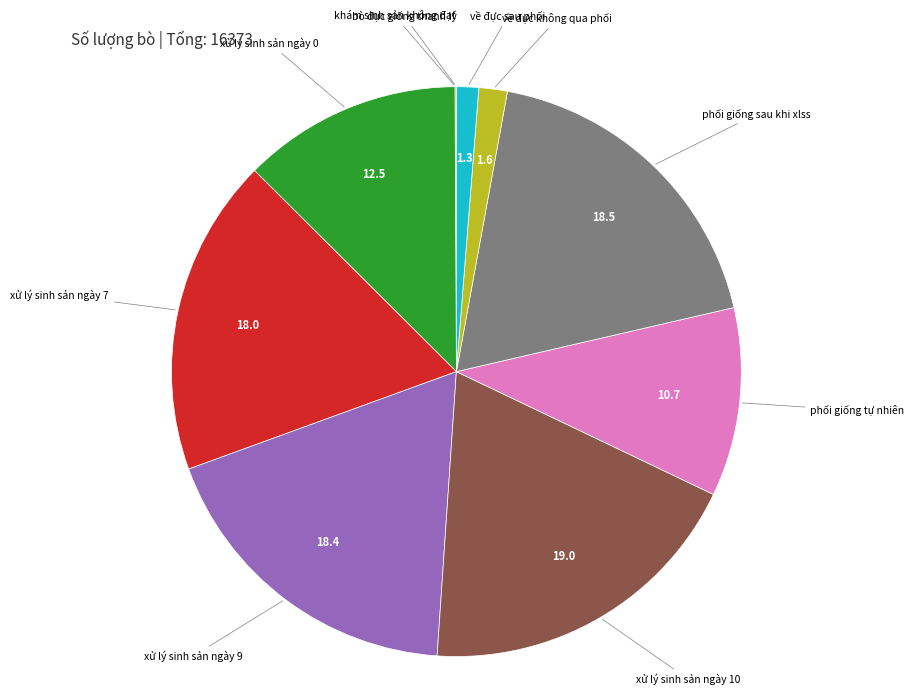

True or false: xử lý sinh sản ngày 7 accounts for 18% of the total.

True